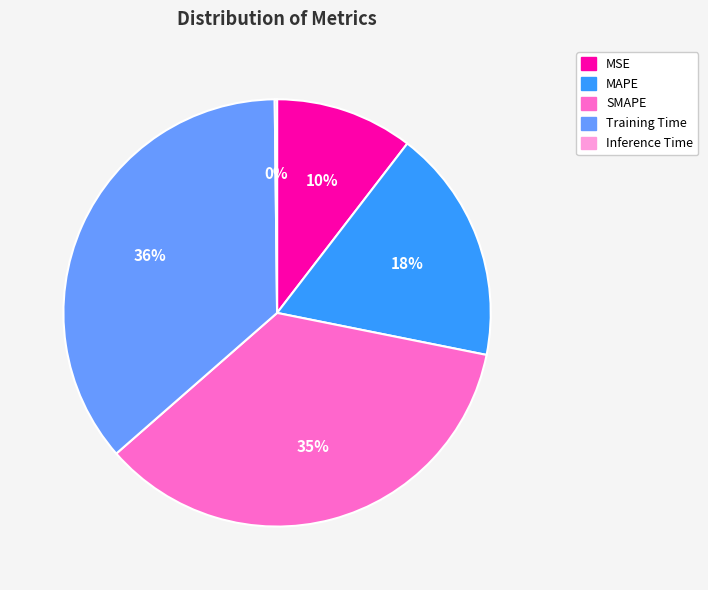

To the nearest percent, what is the difference between the MSE and Training Time slice percentages?

26%